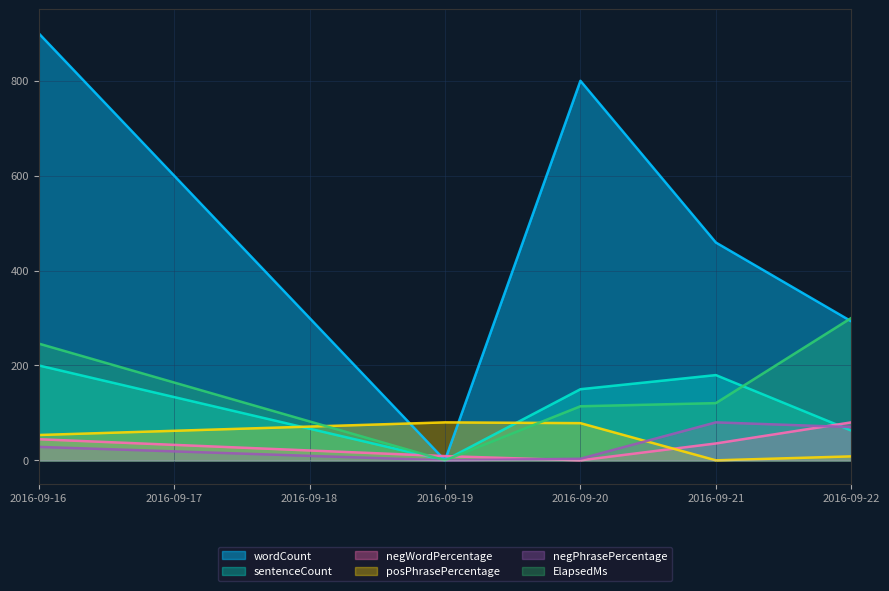

How many series are shown in this chart?

6